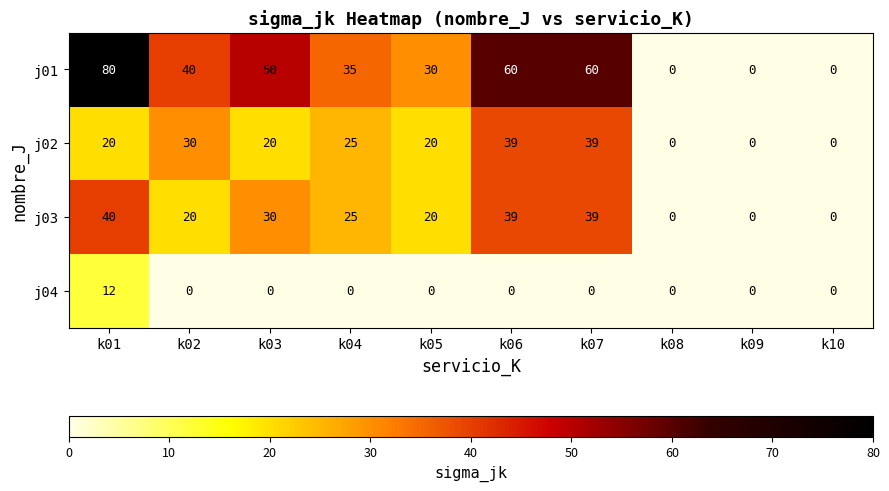

What is the maximum value shown in the chart?

80